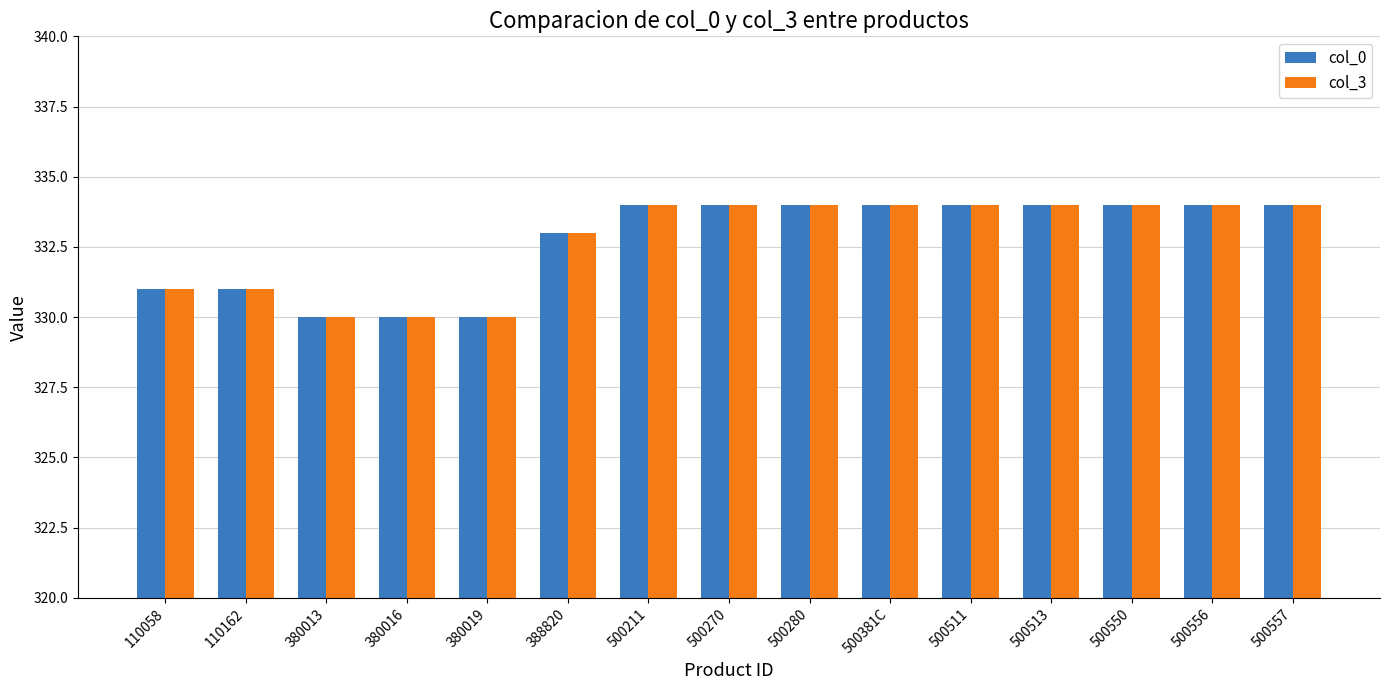

Is it true that col_3 equals 334 at 500280?

True